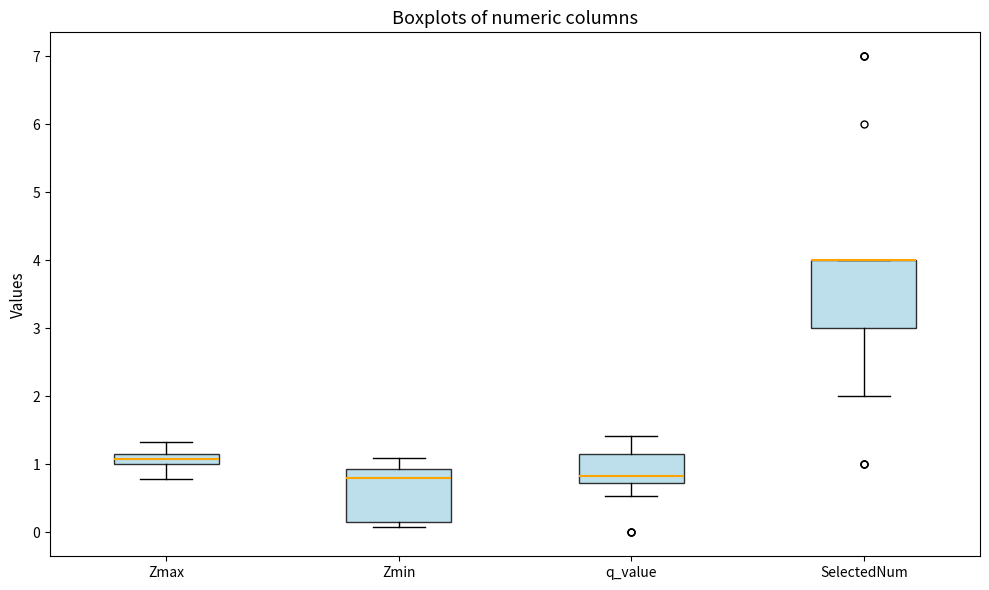

Which box is the tallest, from its lower edge to its upper edge?

SelectedNum